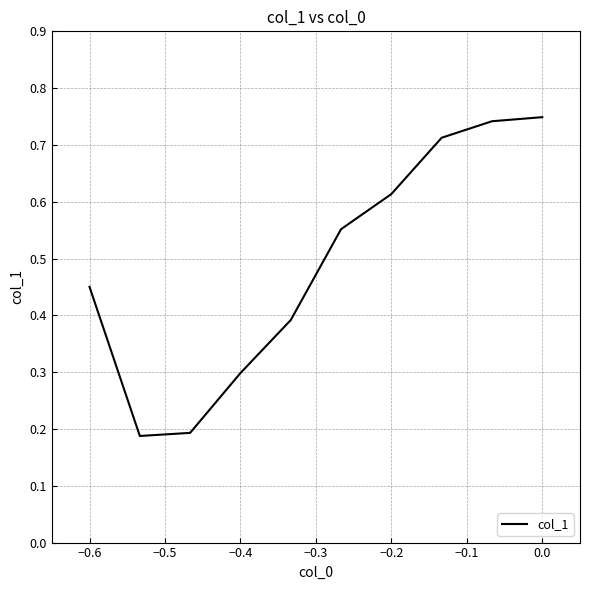

The chart shows a value of 0.3 at −0.4. True or false?

True